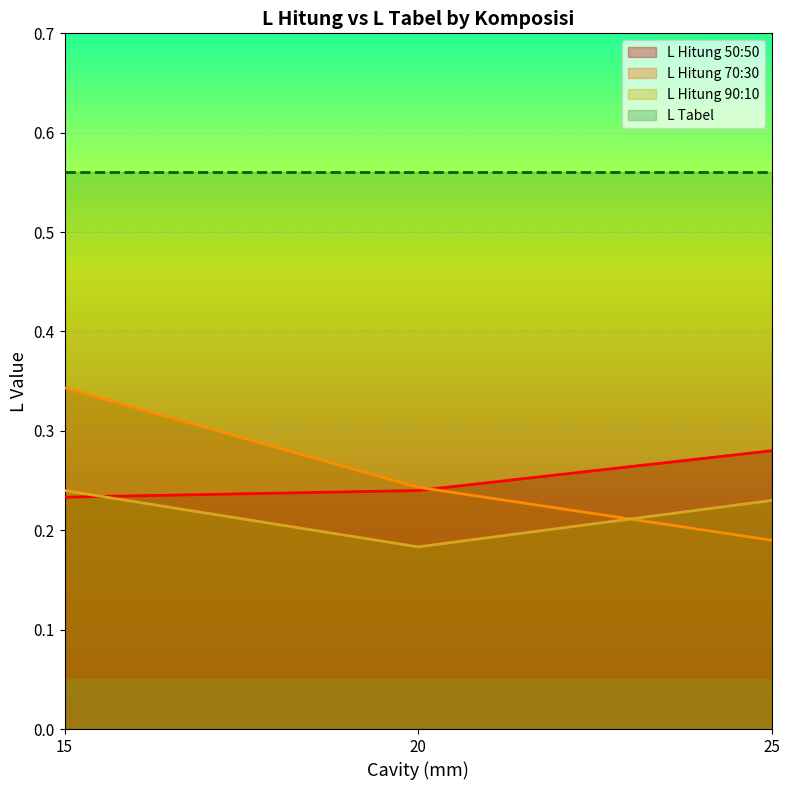

Is it true that 50:50 equals 0.3 at 50:50/5:4/20?

False